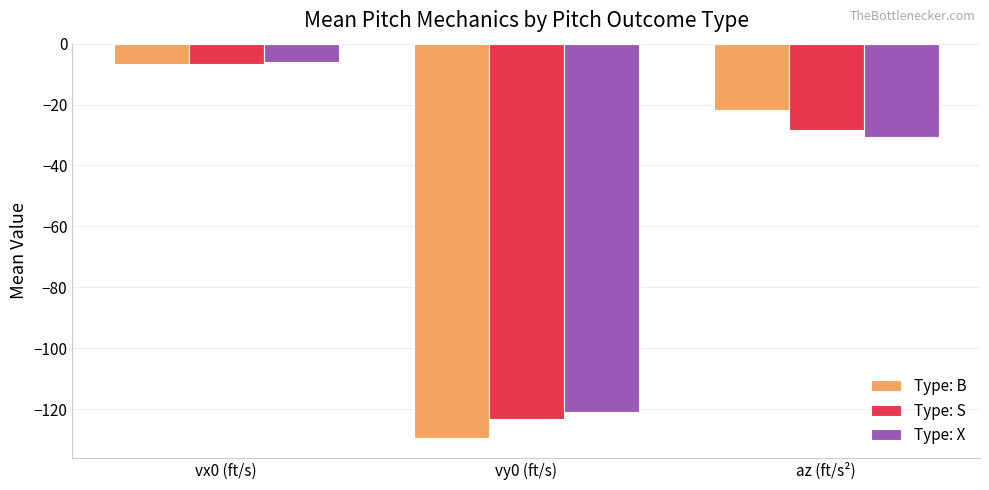

What is the minimum value shown in the chart?

-129.6